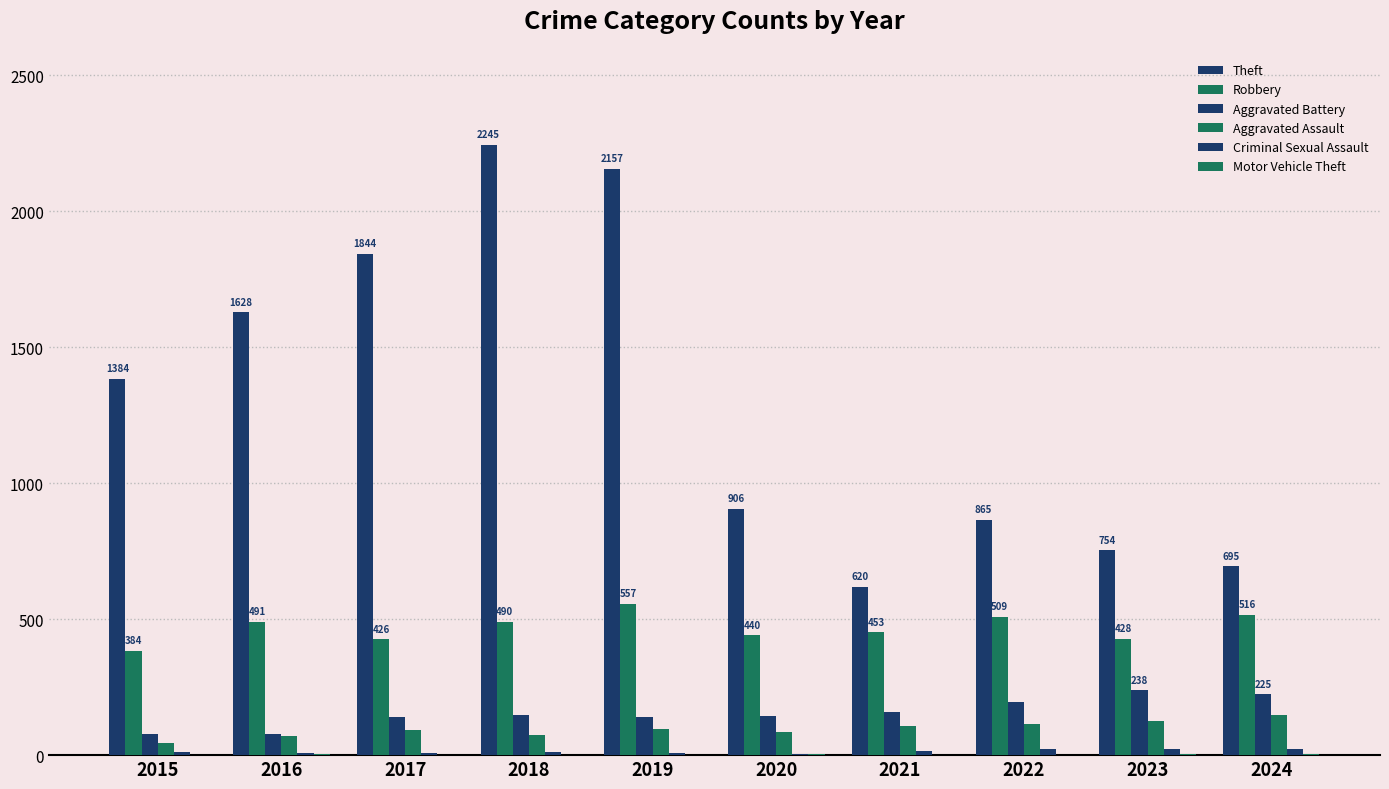

Rank the series by their maximum value, from lowest to highest.

Motor Vehicle Theft, Criminal Sexual Assault, Aggravated Assault, Aggravated Battery, Robbery, Theft